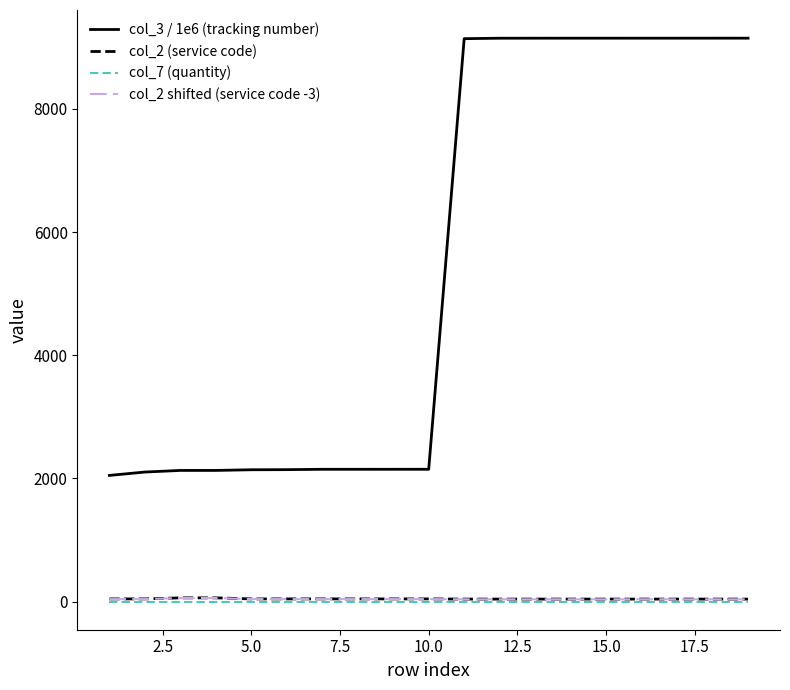

True or false: col_3 / 1e6 (tracking number) and col_7 (quantity) cross at least once.

False